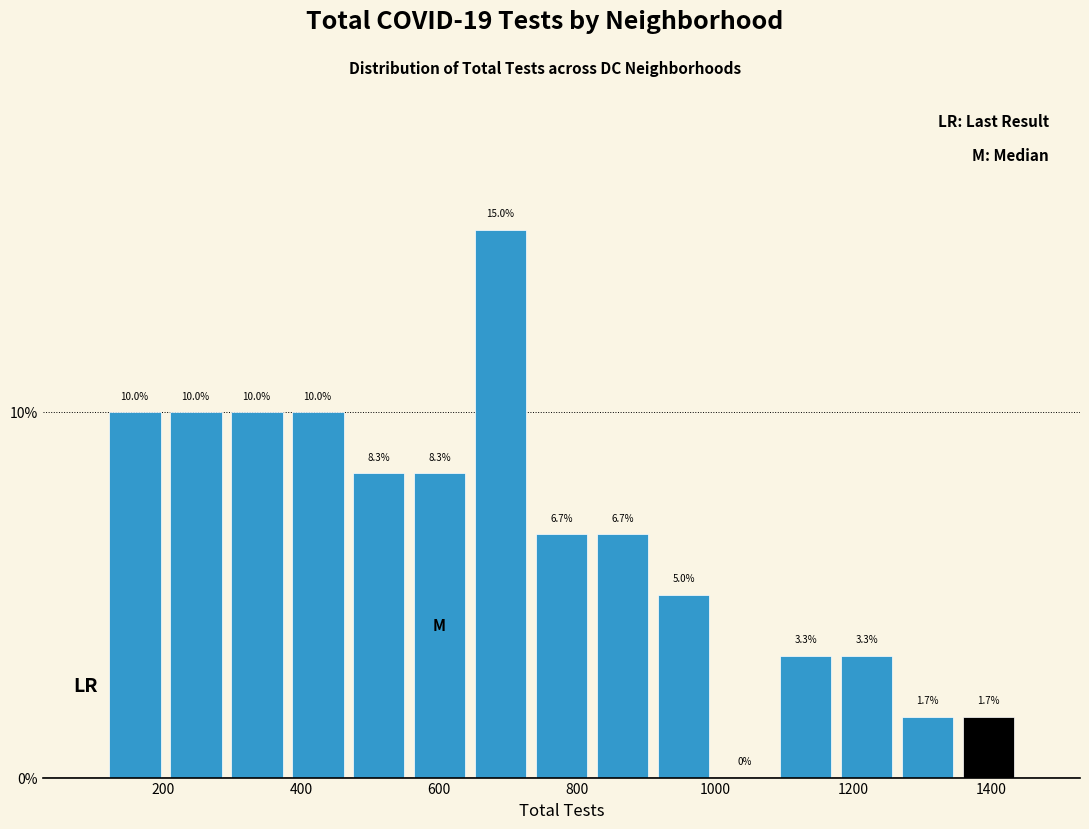

Reading left to right, transcribe this chart: for each bar, give the range it covers on the x-axis and its height. The bar edges are not printed on the chart, so give them approximately, as read against the axis.

120 to 200: 10.0
200 to 300: 10.0
300 to 380: 10.0
380 to 460: 10.0
460 to 560: 8.3
560 to 640: 8.3
640 to 740: 15.0
740 to 820: 6.7
820 to 920: 6.7
920 to 1000: 5.0
1000 to 1080: 0.0
1080 to 1180: 3.3
1180 to 1260: 3.3
1260 to 1360: 1.7
1360 to 1440: 1.7